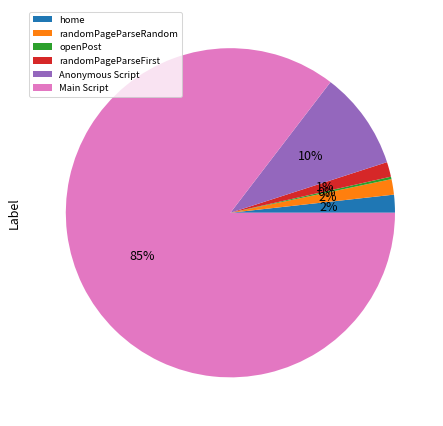

Which category has the biggest portion of the pie?

Main Script